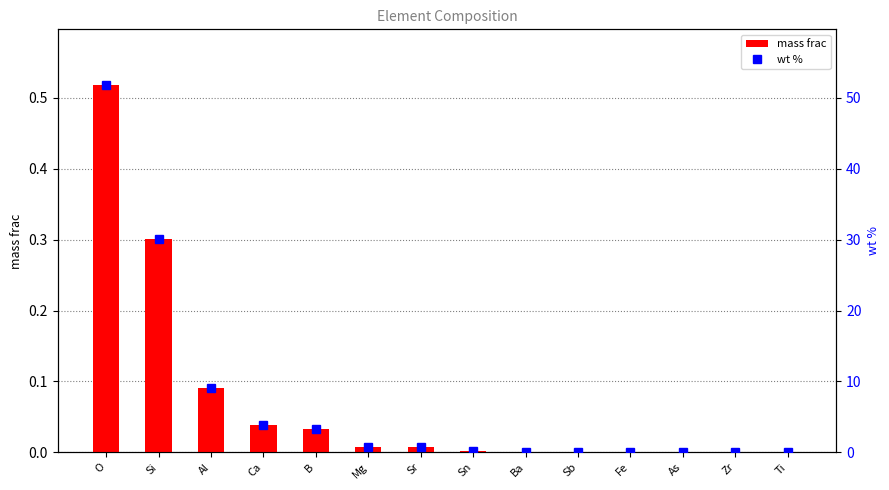

What are all the series names shown in the legend?

mass frac, wt %